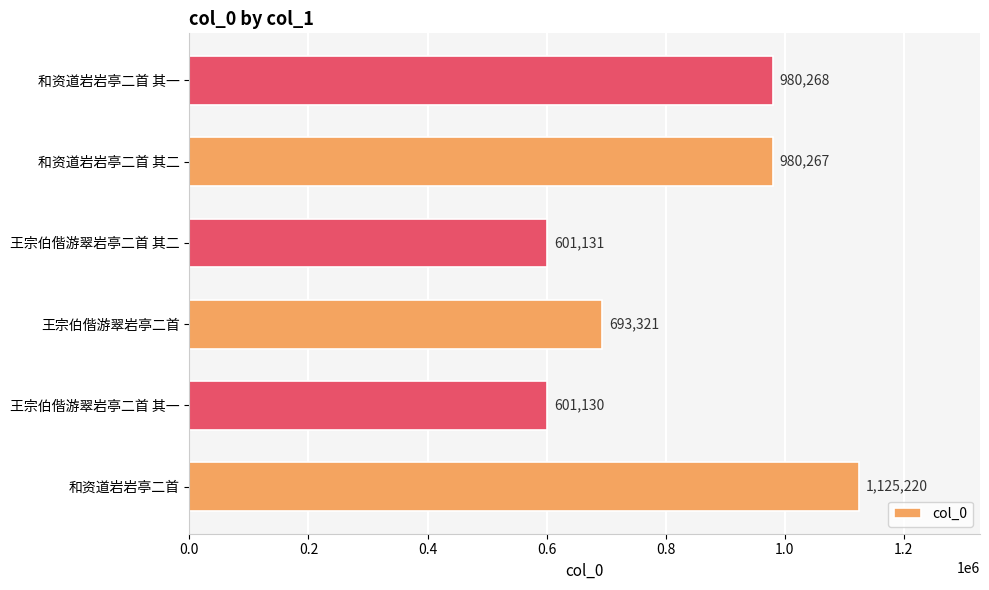

At which category does the chart reach its minimum across all series?

王宗伯偕游翠岩亭二首 其一